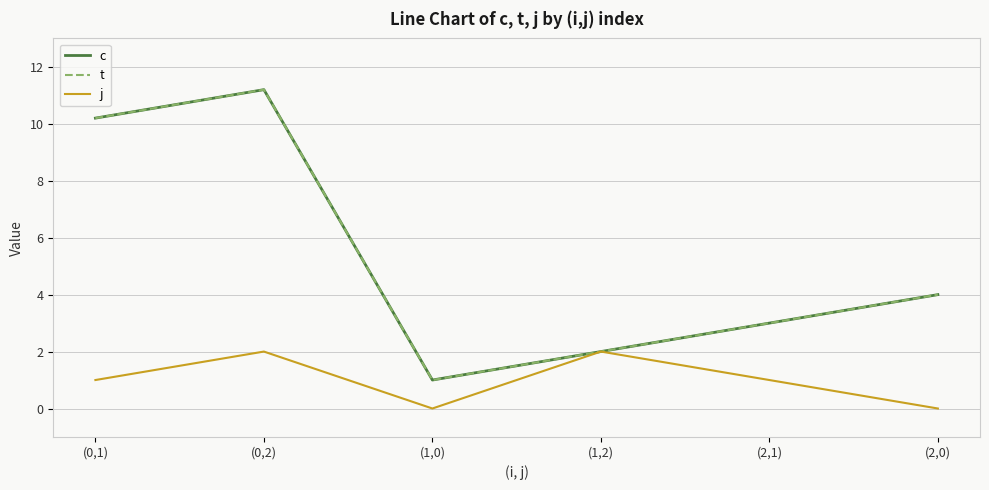

True or false: t and j intersect in this chart.

False